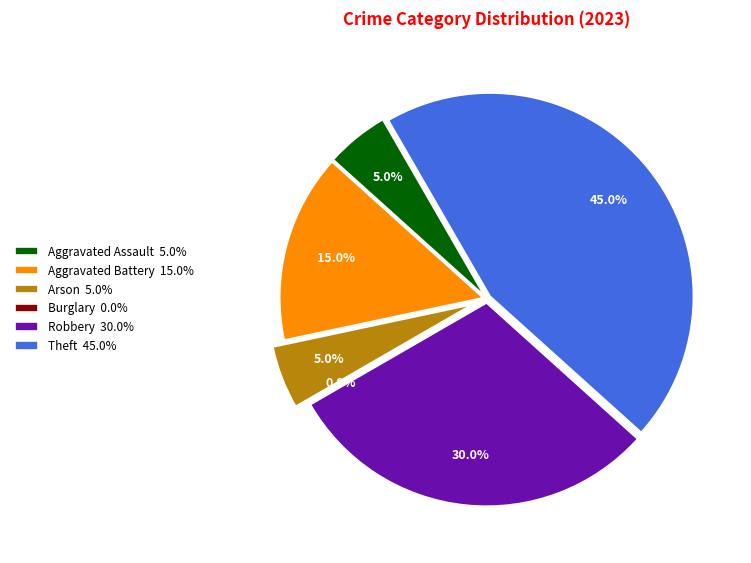

To the nearest percent, what is the combined percentage of Burglary and Arson?

5%